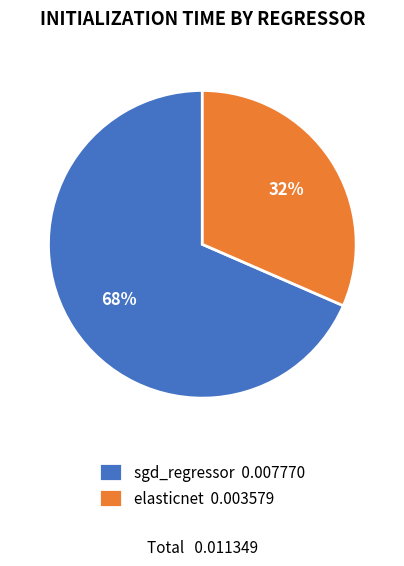

Rank the categories by value from lowest to highest.

elasticnet, sgd_regressor